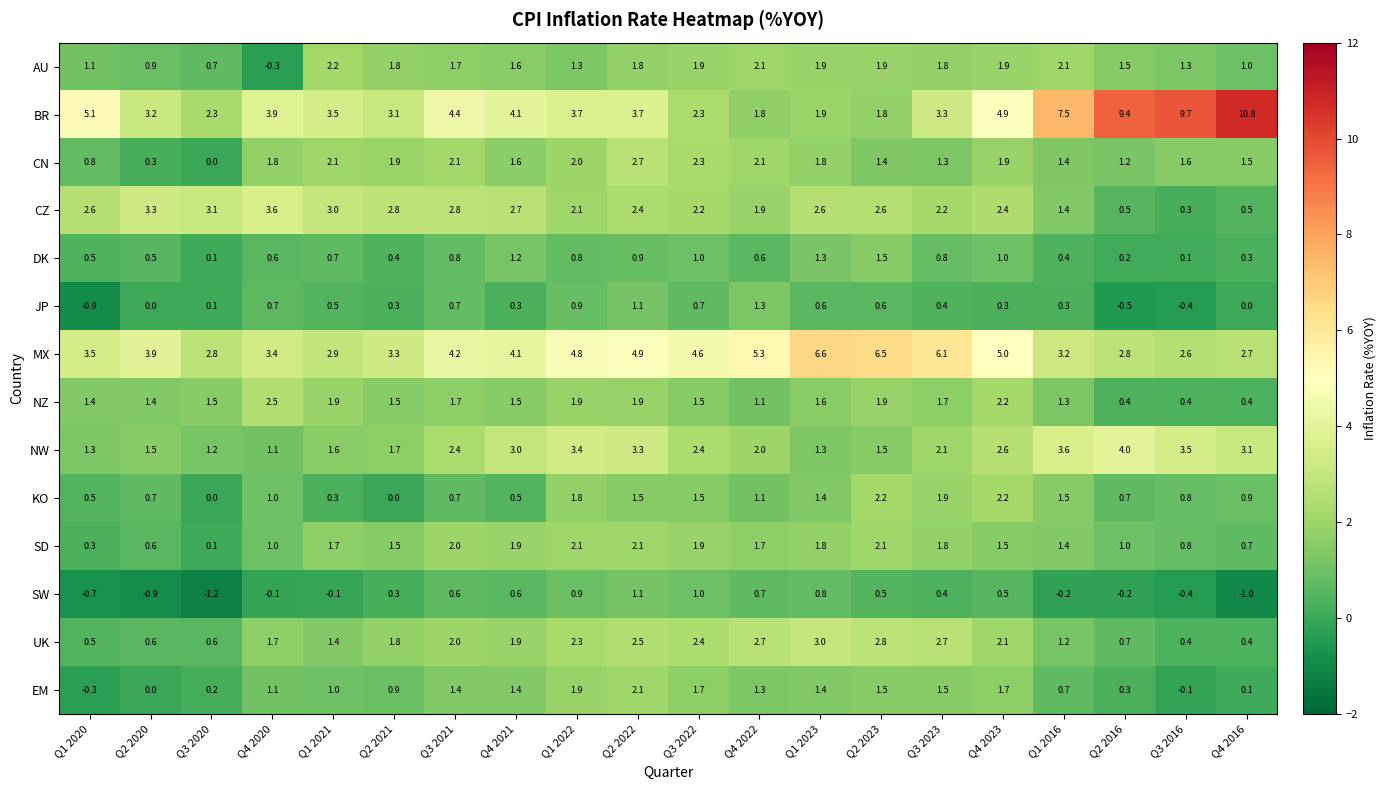

Is it true that NZ equals 1.5 at Q4 2021?

True